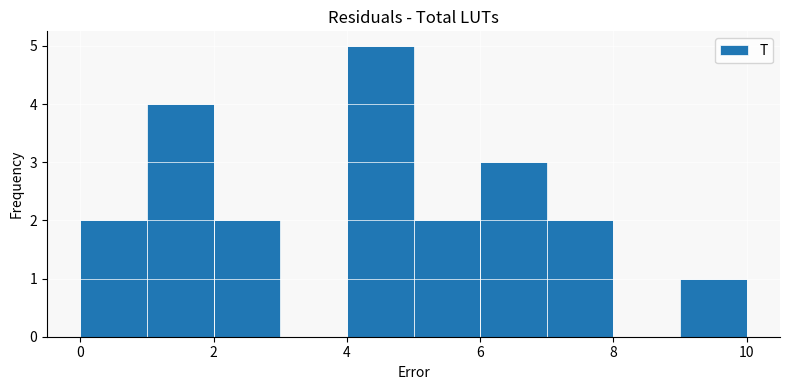

Reading left to right, transcribe this chart: for each bar, give the range it covers on the x-axis and its height. The values are not printed on the chart, so give them approximately, as read against the axis.

0 to 1: 2
1 to 2: 4
2 to 3: 2
3 to 4: 0
4 to 5: 5
5 to 6: 2
6 to 7: 3
7 to 8: 2
8 to 9: 0
9 to 10: 1